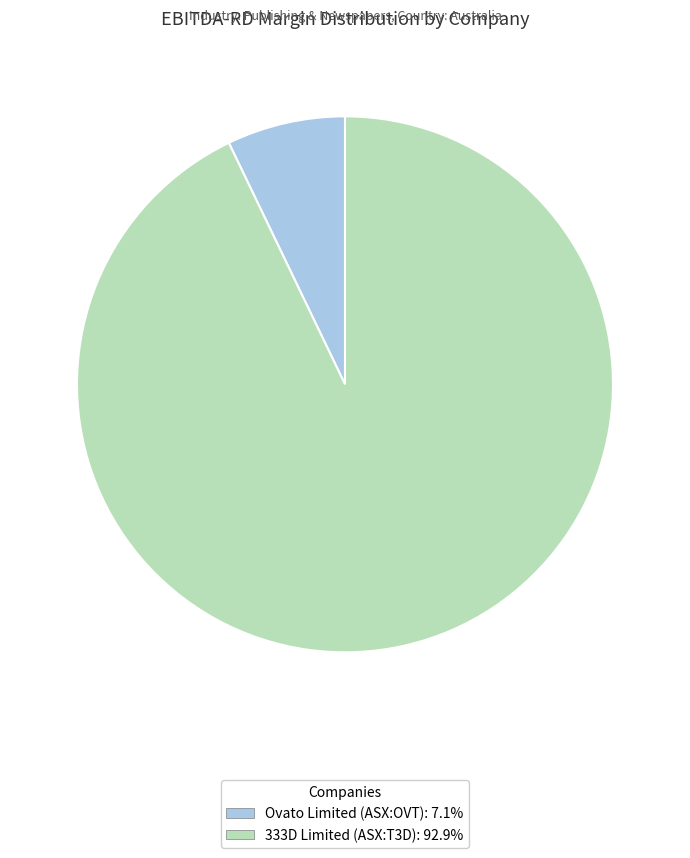

Which slice is the largest?

333D Limited (ASX:T3D)